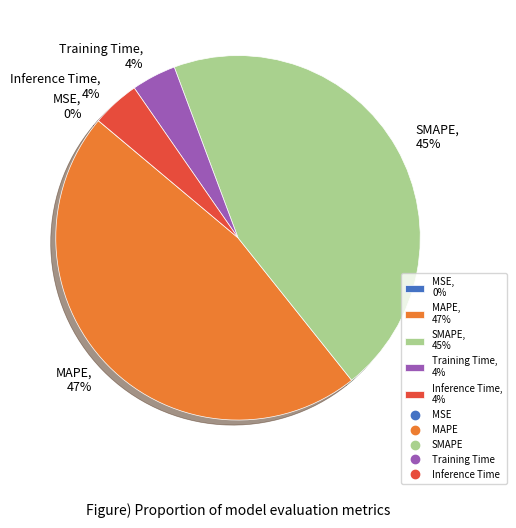

Do Inference Time, 4% and MAPE, 47% together represent more than half of the pie?

Yes